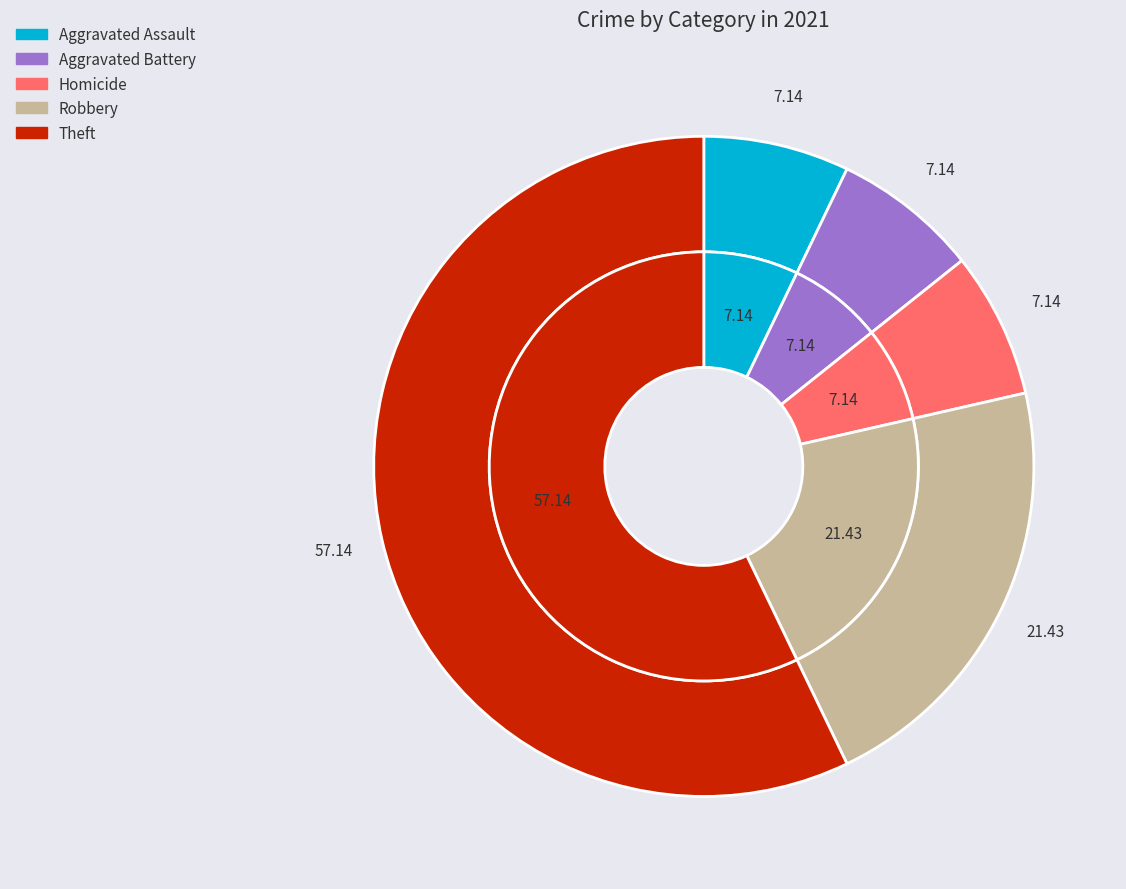

What is the total percentage of Homicide and Robbery?

28.6%